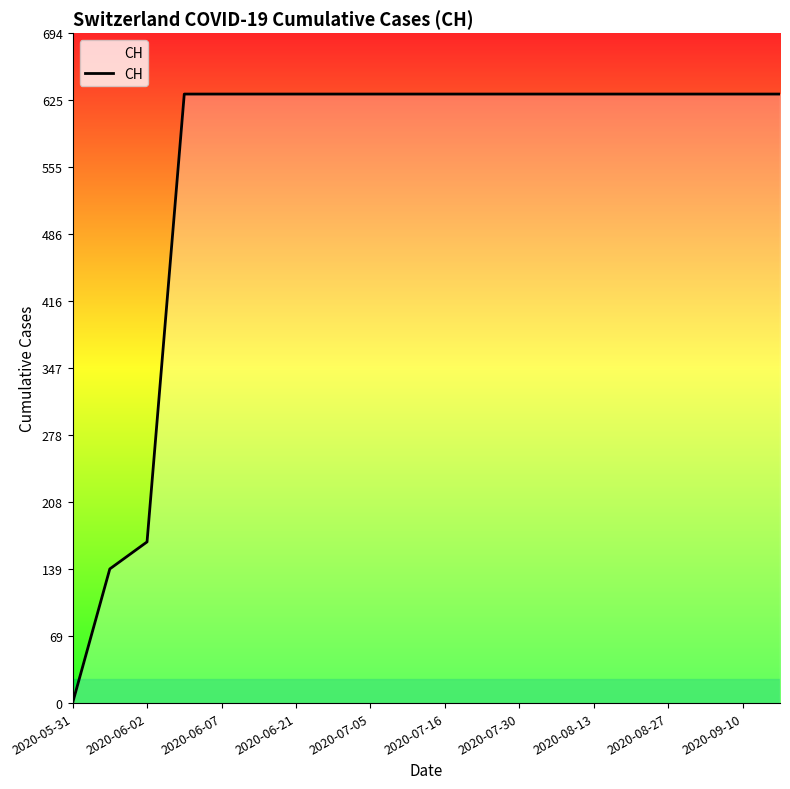

What is the difference between the maximum and minimum values?

631